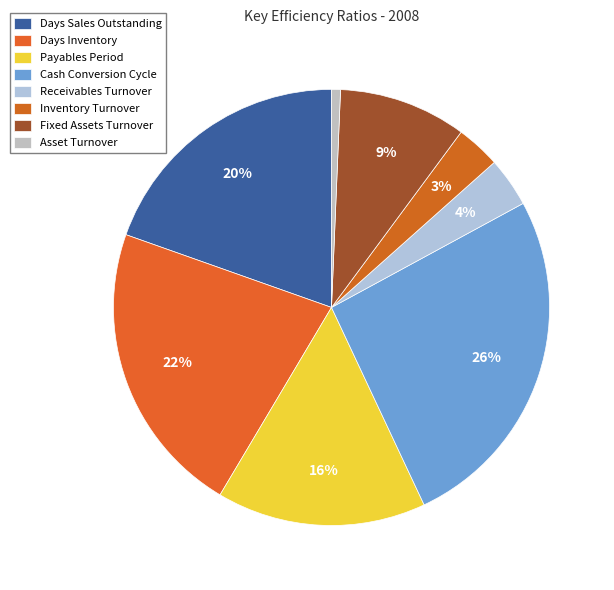

Count the number of slices in the pie.

8